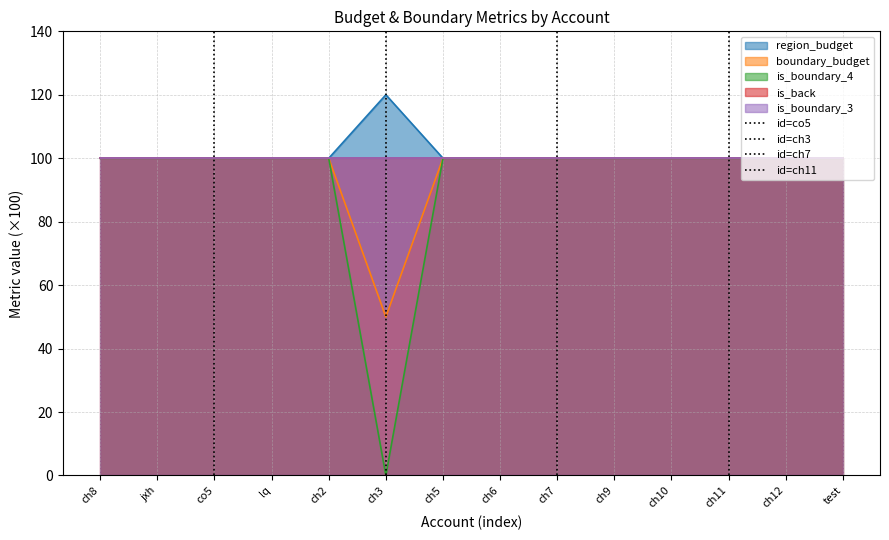

Which category has the lowest value in the boundary_budget series?

ch3